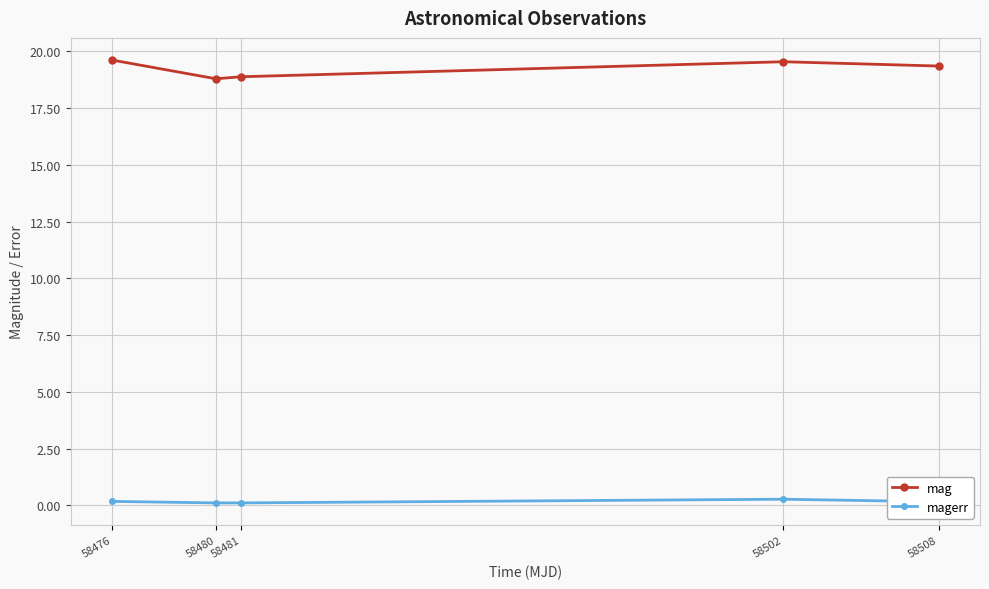

What is the difference between the maximum and minimum values in the mag series?

0.8